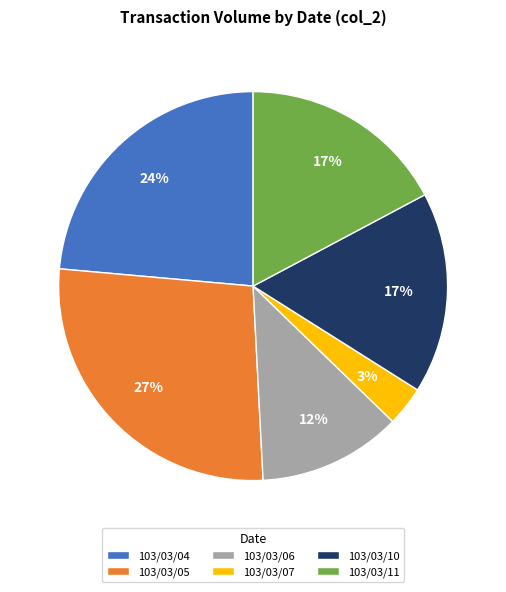

How many slices are in this pie chart?

6